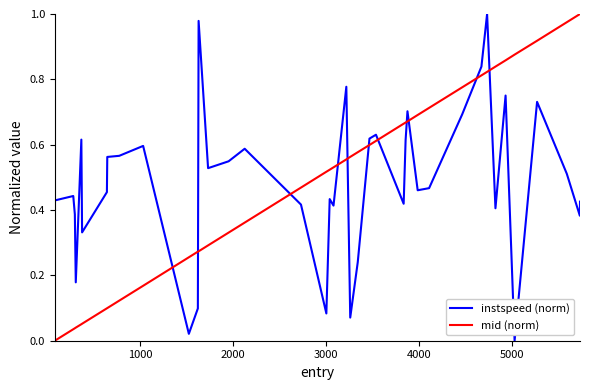

What are all the series names shown in the legend?

instspeed (norm), mid (norm)